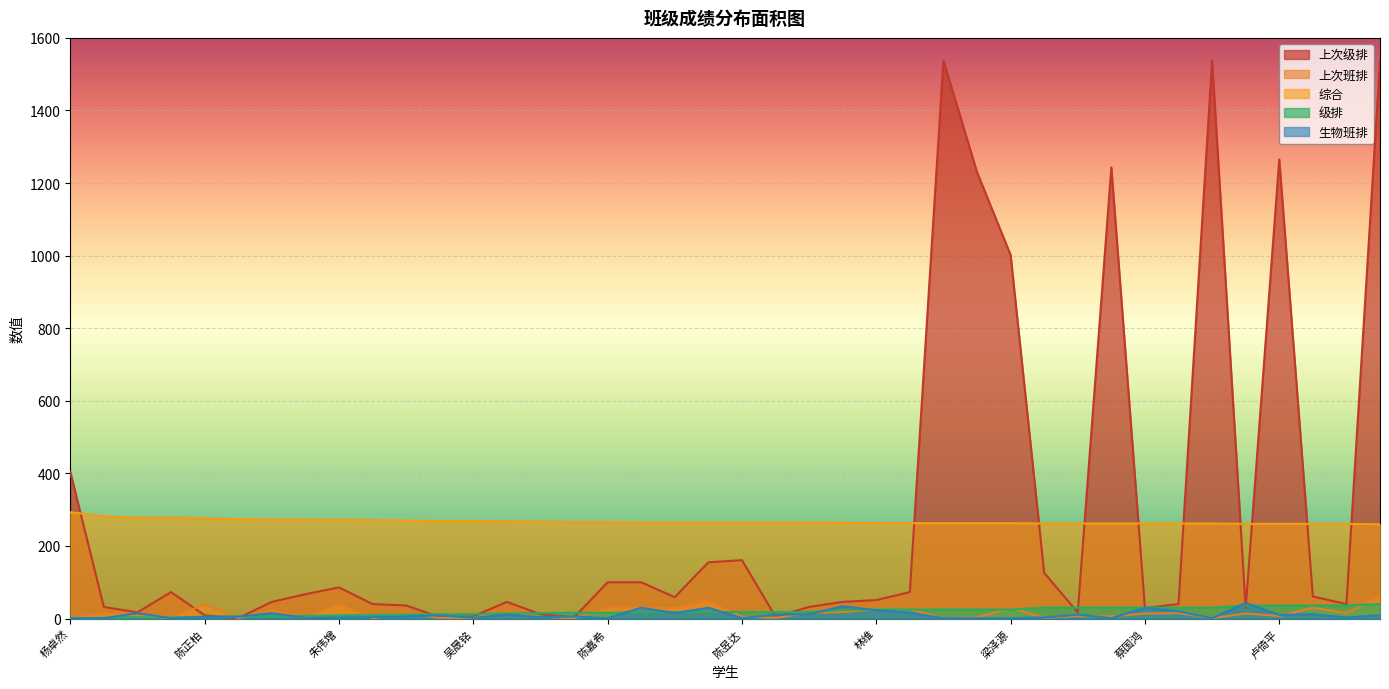

In 生物班排, how many points are higher than both neighbors (excluding endpoints)?

12